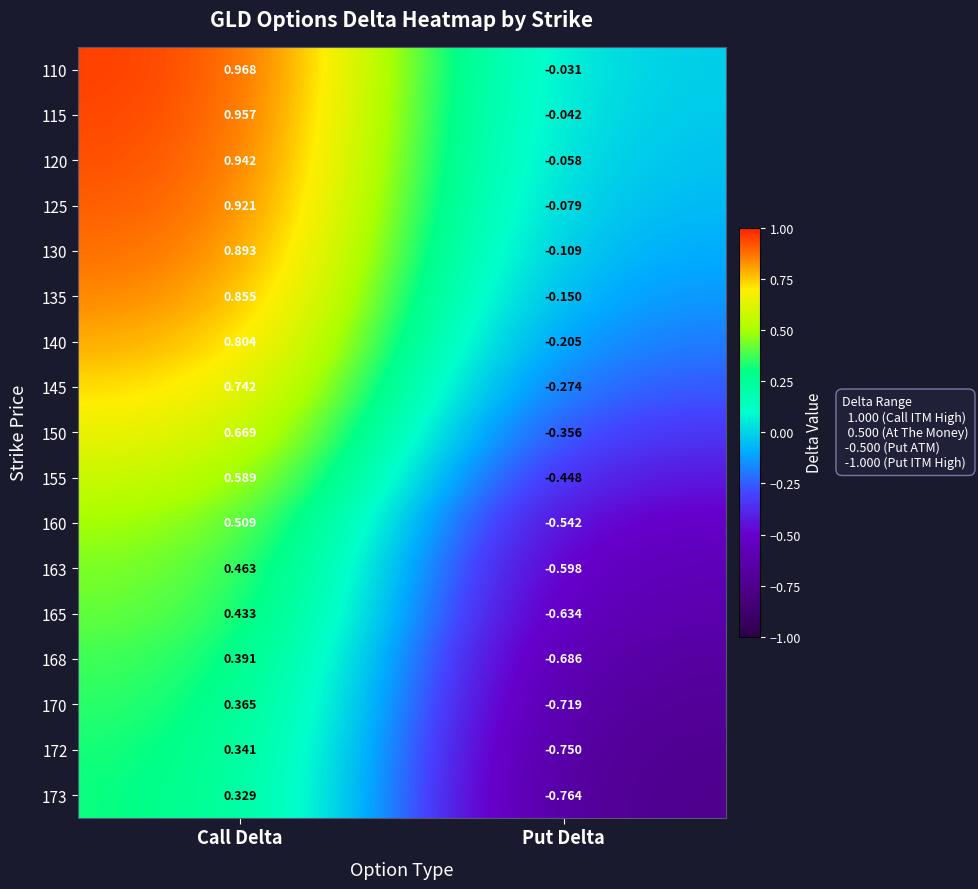

How many series are shown in this chart?

17